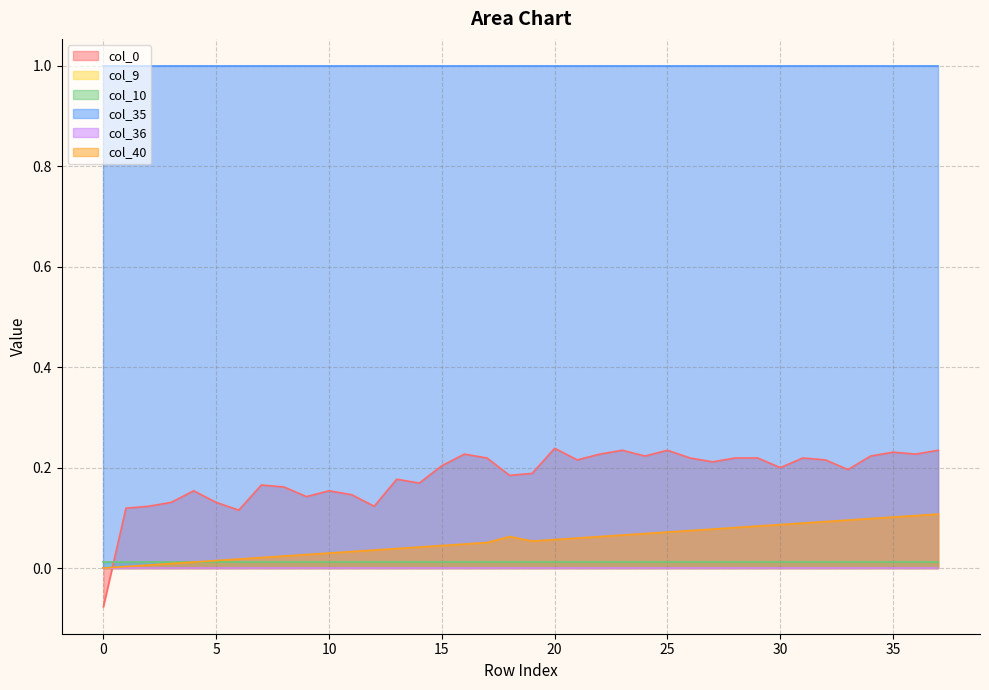

Reading left to right, transcribe all the data shown in this chart.

col_40: 0=0.0	1=0.0	2=0.0	3=0.0	4=0.0	5=0.0	6=0.0	7=0.0	8=0.0	9=0.0	10=0.0	11=0.0	12=0.0	13=0.0	14=0.0	15=0.0	16=0.0	17=0.1	18=0.1	19=0.1	20=0.1	21=0.1	22=0.1	23=0.1	24=0.1	25=0.1	26=0.1	27=0.1	28=0.1	29=0.1	30=0.1	31=0.1	32=0.1	33=0.1	34=0.1	35=0.1	36=0.1	37=0.1
col_9: 0=0.0	1=0.0	2=0.0	3=0.0	4=0.0	5=0.0	6=0.0	7=0.0	8=0.0	9=0.0	10=0.0	11=0.0	12=0.0	13=0.0	14=0.0	15=0.0	16=0.0	17=0.0	18=0.0	19=0.0	20=0.0	21=0.0	22=0.0	23=0.0	24=0.0	25=0.0	26=0.0	27=0.0	28=0.0	29=0.0	30=0.0	31=0.0	32=0.0	33=0.0	34=0.0	35=0.0	36=0.0	37=0.0
col_10: 0=0.0	1=0.0	2=0.0	3=0.0	4=0.0	5=0.0	6=0.0	7=0.0	8=0.0	9=0.0	10=0.0	11=0.0	12=0.0	13=0.0	14=0.0	15=0.0	16=0.0	17=0.0	18=0.0	19=0.0	20=0.0	21=0.0	22=0.0	23=0.0	24=0.0	25=0.0	26=0.0	27=0.0	28=0.0	29=0.0	30=0.0	31=0.0	32=0.0	33=0.0	34=0.0	35=0.0	36=0.0	37=0.0
col_35: 0=1.0	1=1.0	2=1.0	3=1.0	4=1.0	5=1.0	6=1.0	7=1.0	8=1.0	9=1.0	10=1.0	11=1.0	12=1.0	13=1.0	14=1.0	15=1.0	16=1.0	17=1.0	18=1.0	19=1.0	20=1.0	21=1.0	22=1.0	23=1.0	24=1.0	25=1.0	26=1.0	27=1.0	28=1.0	29=1.0	30=1.0	31=1.0	32=1.0	33=1.0	34=1.0	35=1.0	36=1.0	37=1.0
col_36: 0=0.0	1=0.0	2=0.0	3=0.0	4=0.0	5=0.0	6=0.0	7=0.0	8=0.0	9=0.0	10=0.0	11=0.0	12=0.0	13=0.0	14=0.0	15=0.0	16=0.0	17=0.0	18=0.0	19=0.0	20=0.0	21=0.0	22=0.0	23=0.0	24=0.0	25=0.0	26=0.0	27=0.0	28=0.0	29=0.0	30=0.0	31=0.0	32=0.0	33=0.0	34=0.0	35=0.0	36=0.0	37=0.0
col_0: 0=-0.1	1=0.1	2=0.1	3=0.1	4=0.2	5=0.1	6=0.1	7=0.2	8=0.2	9=0.1	10=0.2	11=0.1	12=0.1	13=0.2	14=0.2	15=0.2	16=0.2	17=0.2	18=0.2	19=0.2	20=0.2	21=0.2	22=0.2	23=0.2	24=0.2	25=0.2	26=0.2	27=0.2	28=0.2	29=0.2	30=0.2	31=0.2	32=0.2	33=0.2	34=0.2	35=0.2	36=0.2	37=0.2